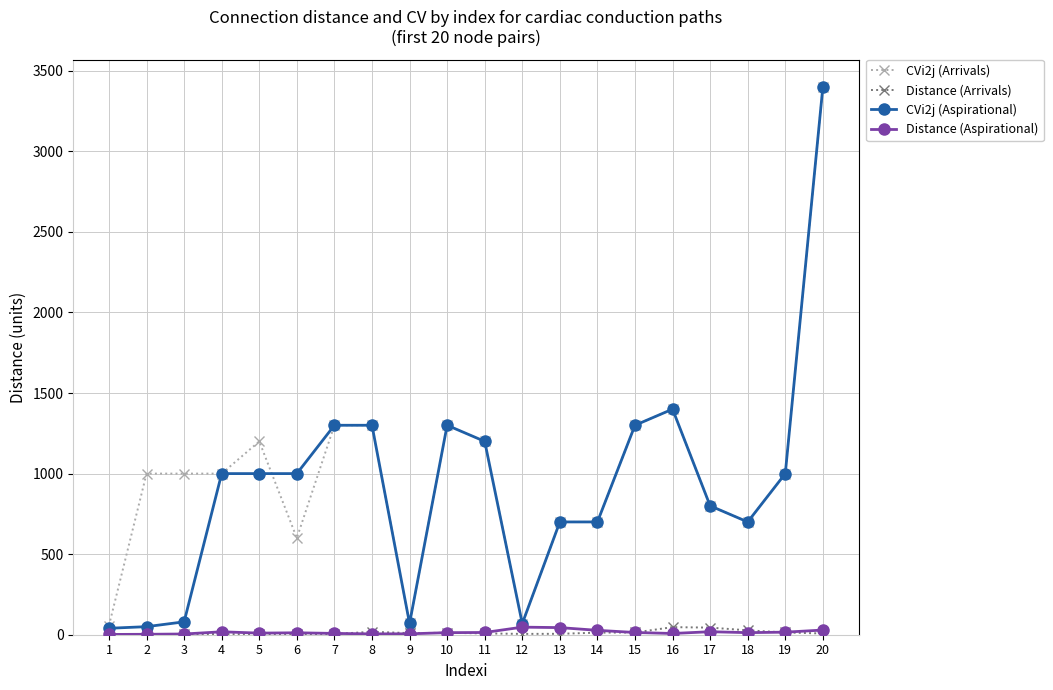

True or false: Distance (Aspirational) has more than 0 points higher than both neighbors.

True